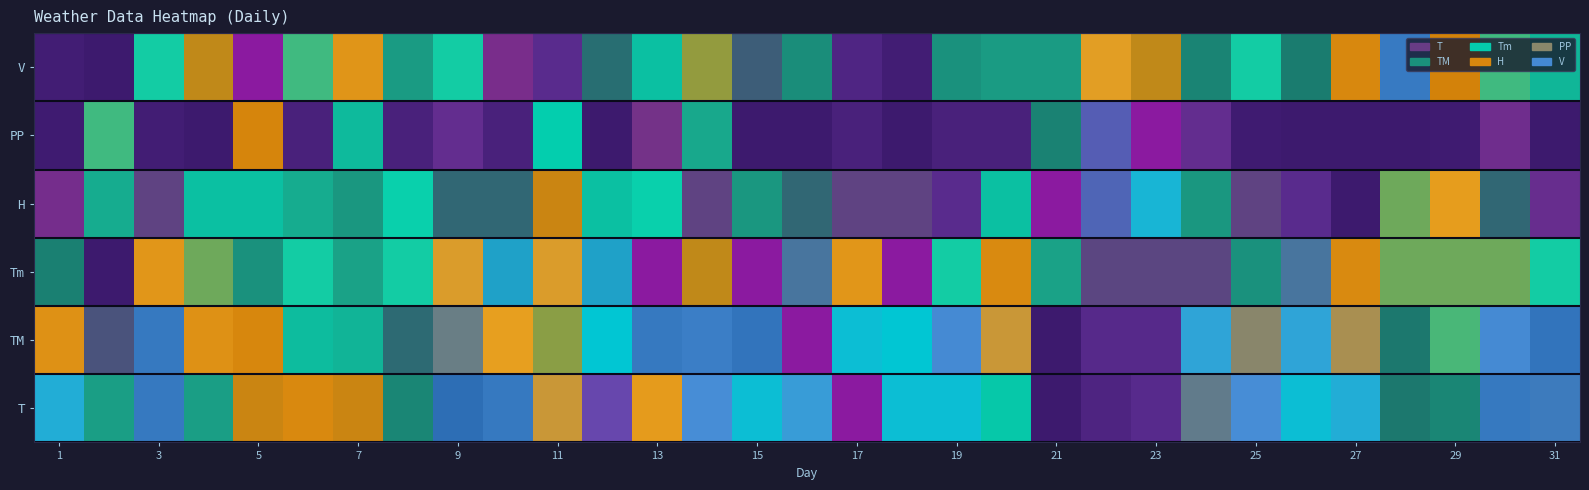

Is it true that the value at 25 is 0.5?

False